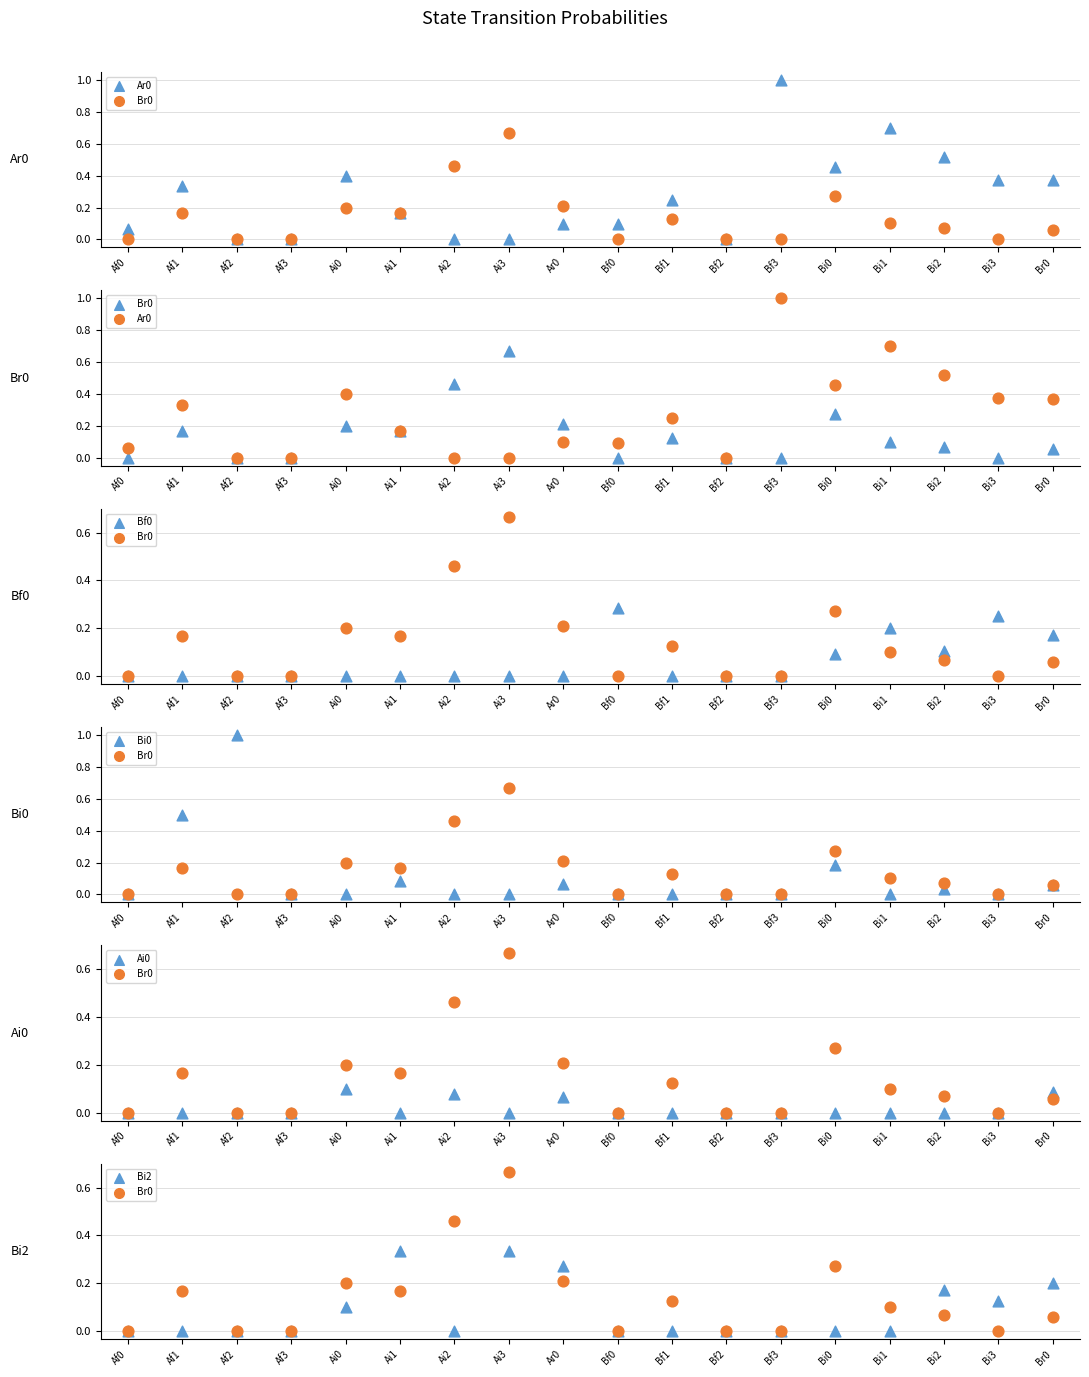

Which series has the largest Y range (max minus min)?

Ar0